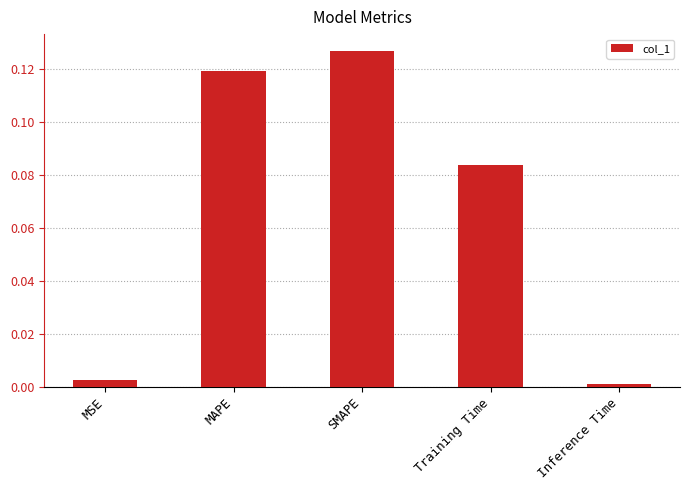

What is the sum of all values?

0.3